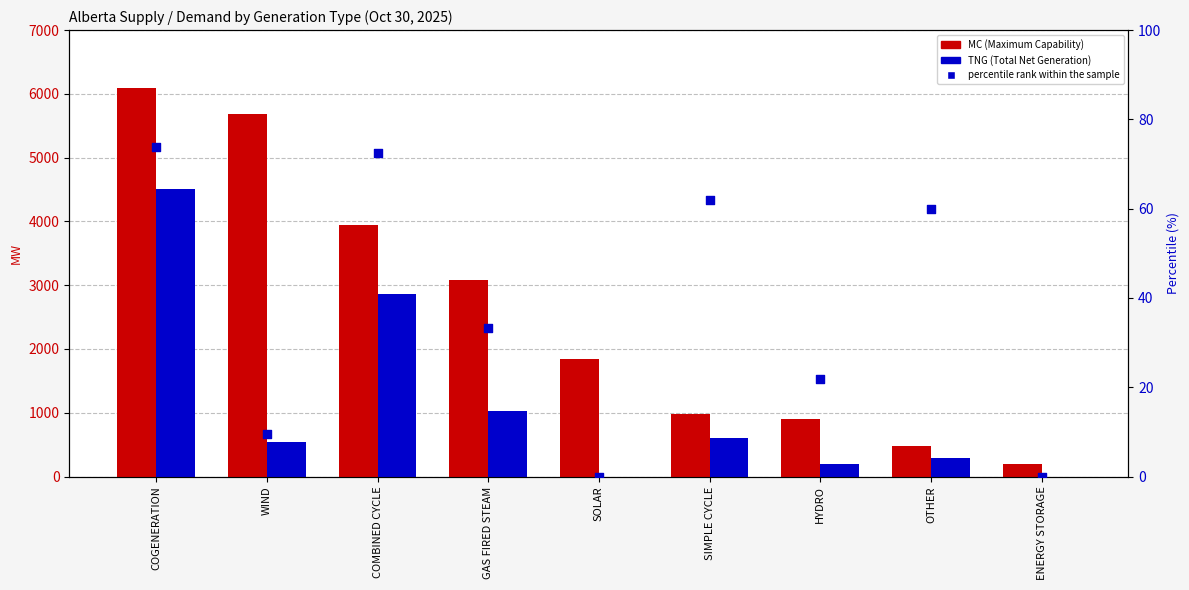

What is the total value across all series at GAS FIRED STEAM?

4133.2